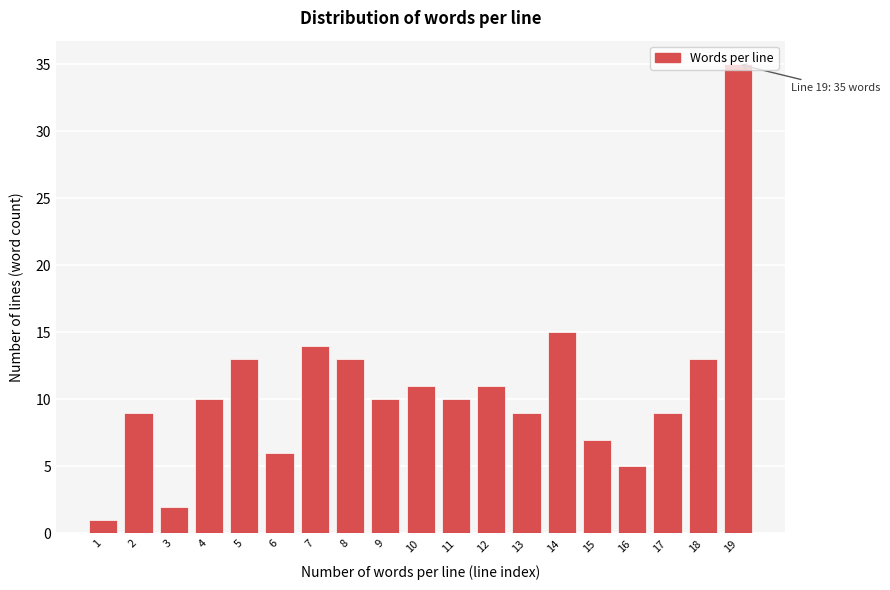

What is the difference between the maximum and minimum values?

34